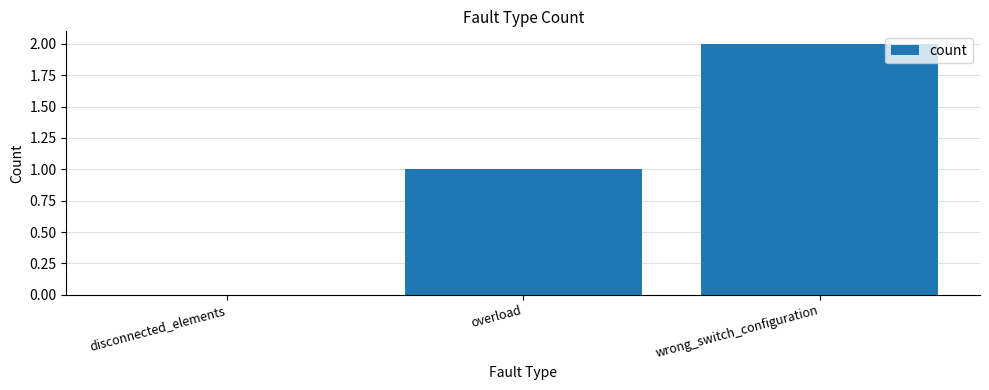

How many values are between 0 and 2?

3